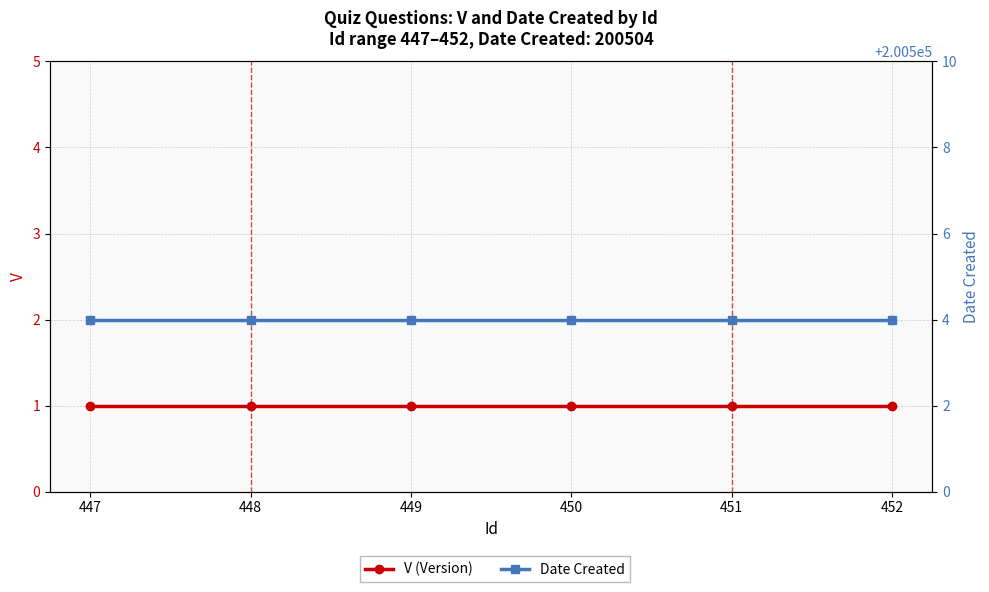

True or false: V (Version) and Date Created cross at least once.

False